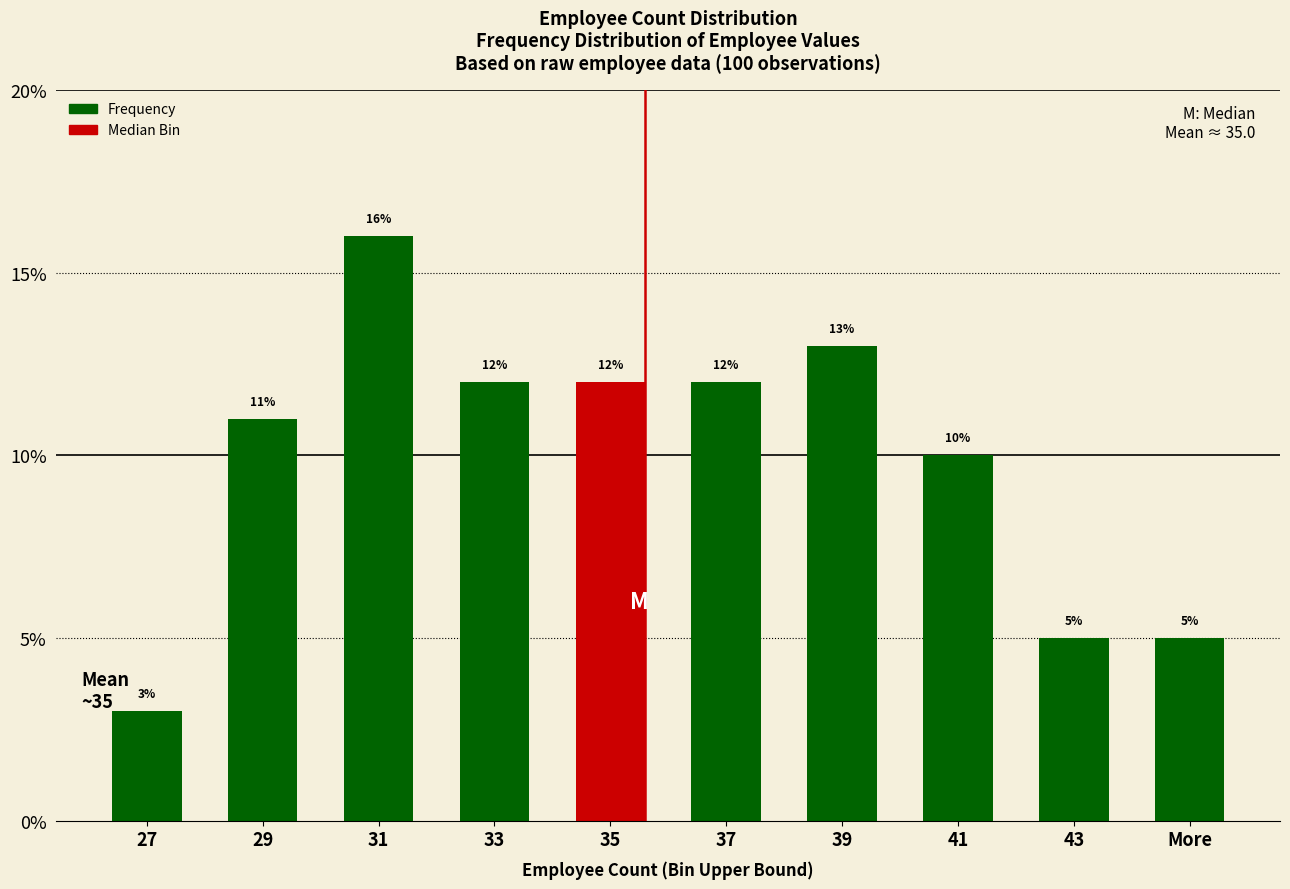

Reading left to right, extract all data points from this chart.

27=3	29=11	31=16	33=12	35=12	37=12	39=13	41=10	43=5	More=5